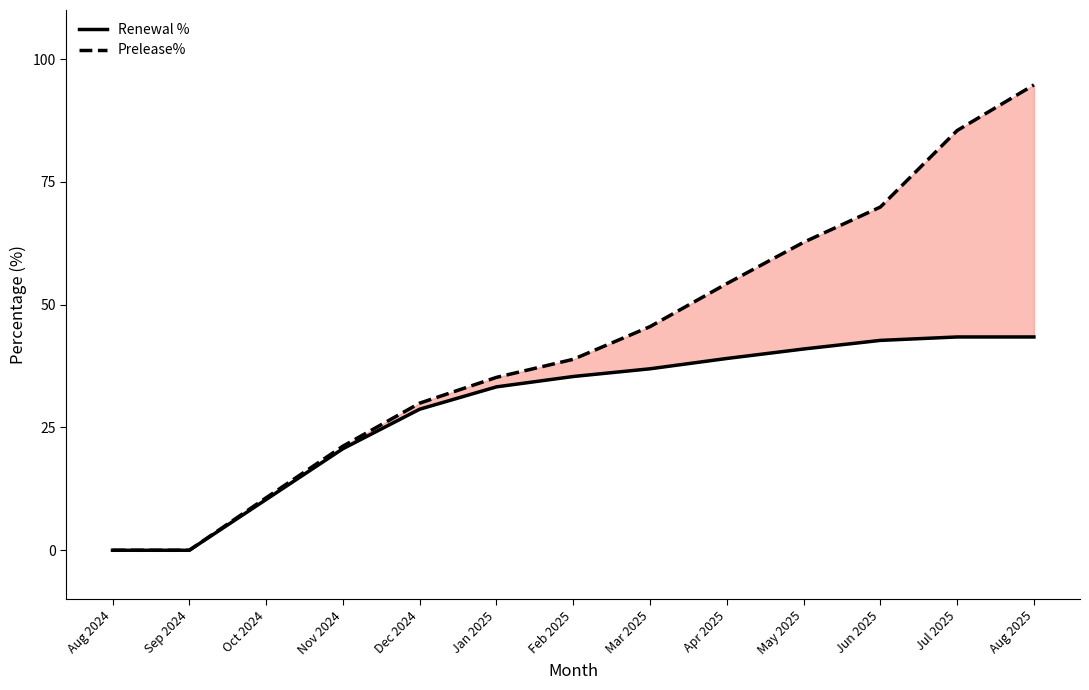

True or false: Renewal % and Prelease% cross at least once.

False